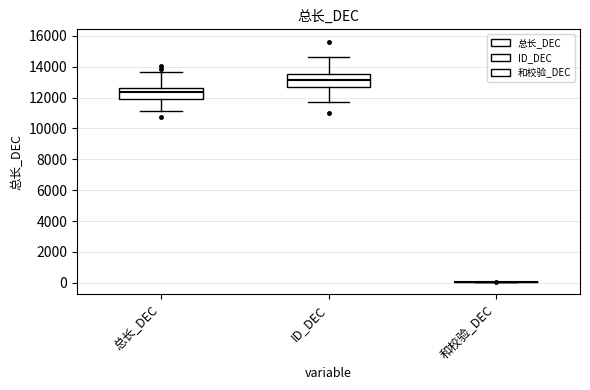

Reading left to right, transcribe this box plot: for each box, give where its median line is, the range the box spans, and where its two whiskers end, as read against the y-axis. The values are not printed on the chart, so give them approximately, as read against the axis.

总长_DEC: median 12400, box 12000 to 12600, whiskers 11200 to 13600
ID_DEC: median 13200, box 12800 to 13600, whiskers 11800 to 14600
和校验_DEC: box collapsed to a line at 0, whiskers 0 to 0